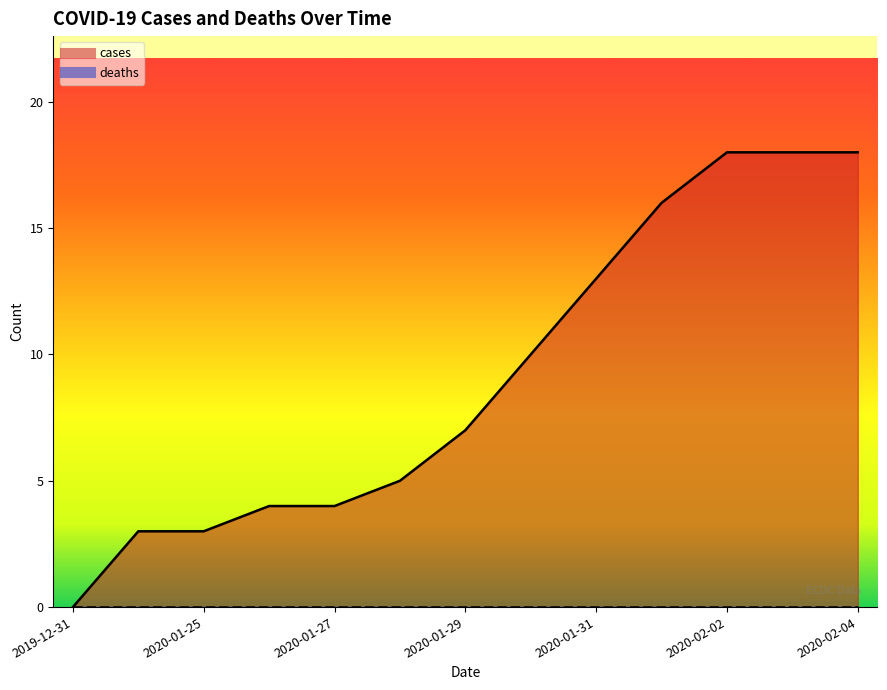

What is the change in value from 2020-01-28 to 2020-01-31?

+8